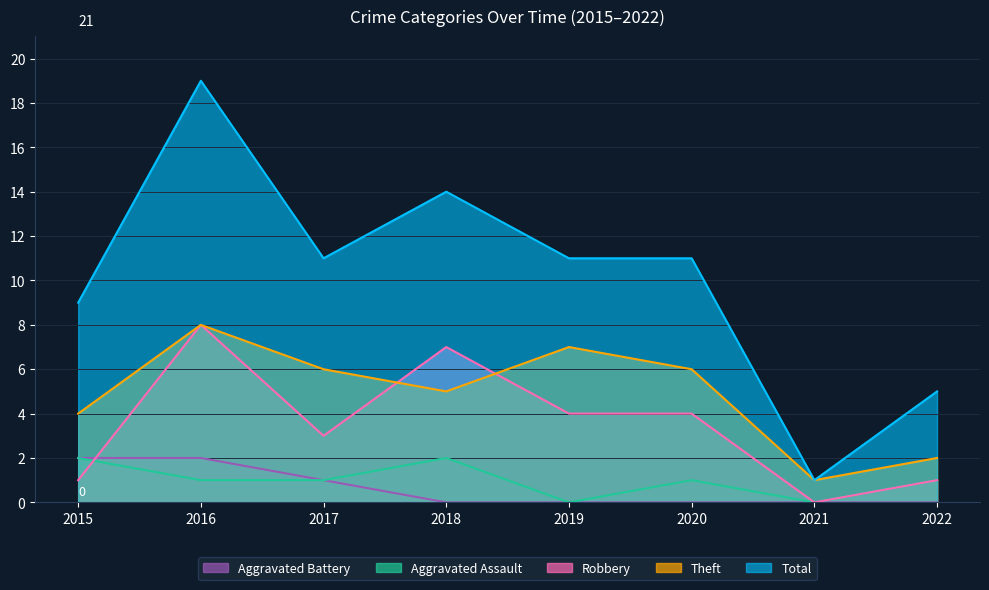

What are all the series names shown in the legend?

Aggravated Battery, Aggravated Assault, Robbery, Theft, Total